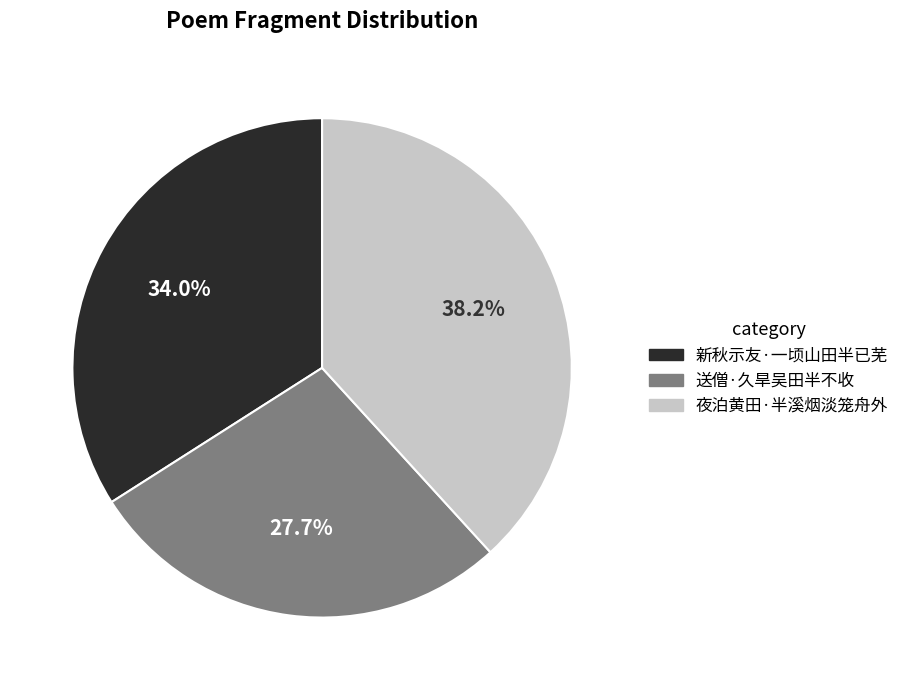

What percentage is NOT represented by 新秋示友·一顷山田半已芜?

66.0%